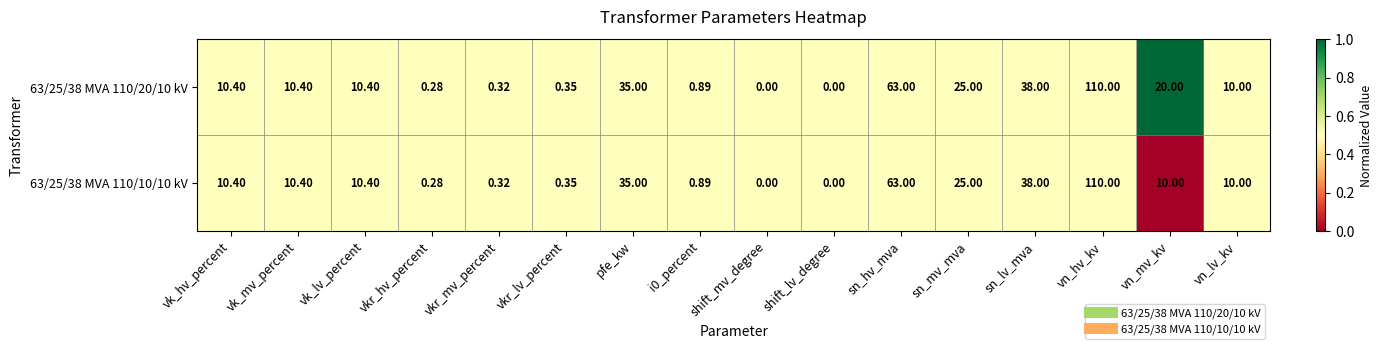

At which label is 63/25/38 MVA 110/10/10 kV closest to 55?

sn_hv_mva